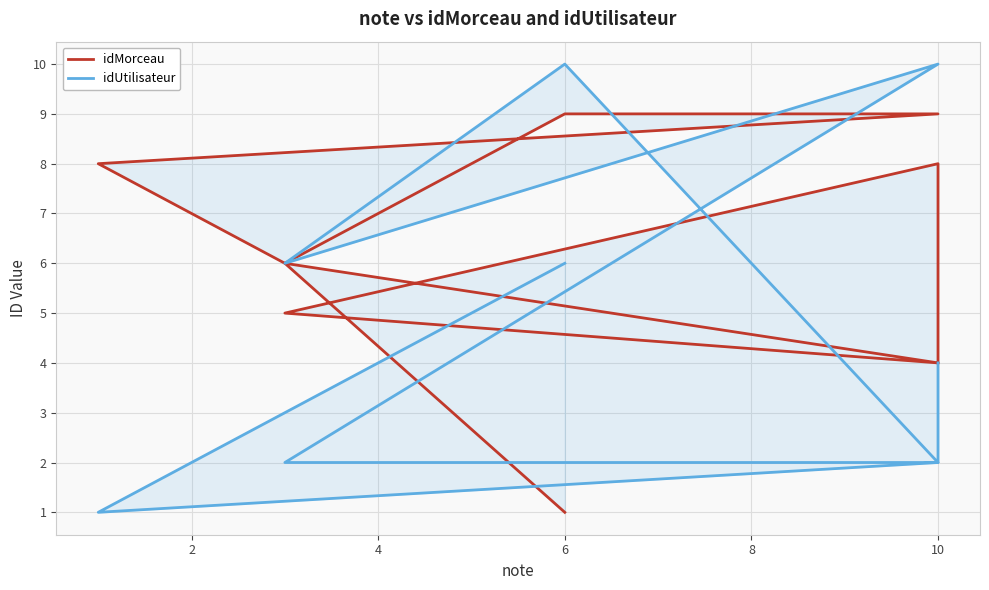

Between 12 and 9, which is larger?

12